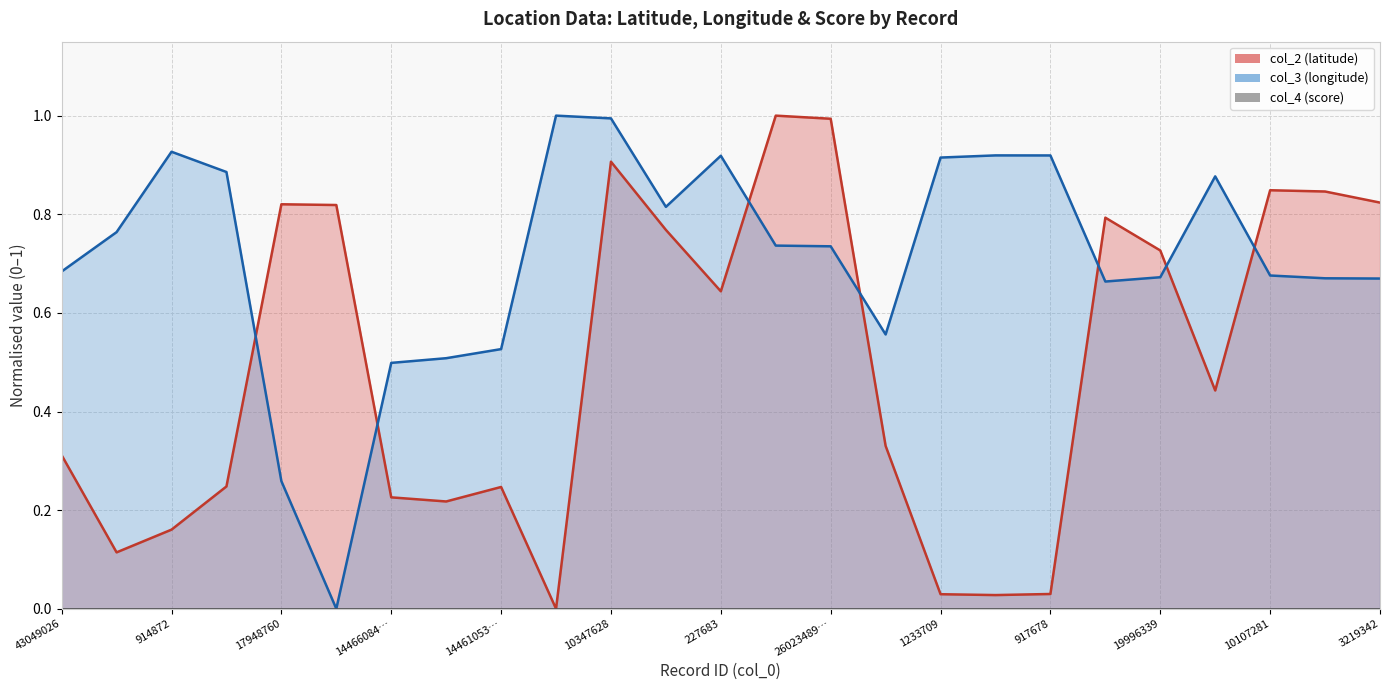

At which category is the sum across all series the highest?

10347628